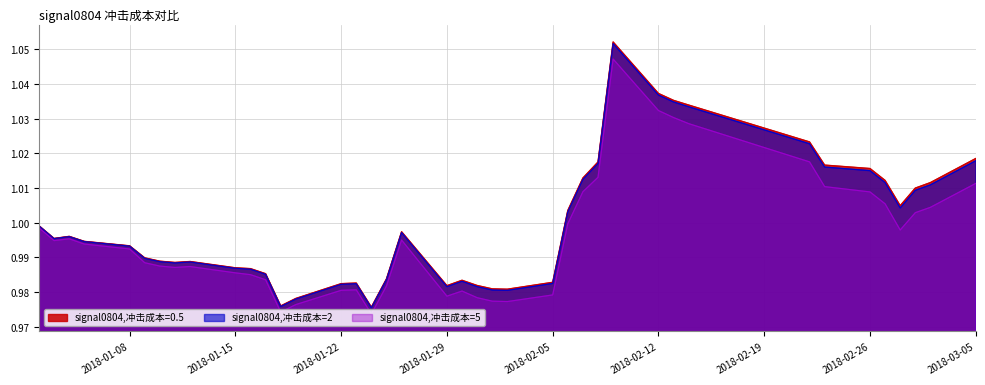

What is the smallest value displayed?

1.0